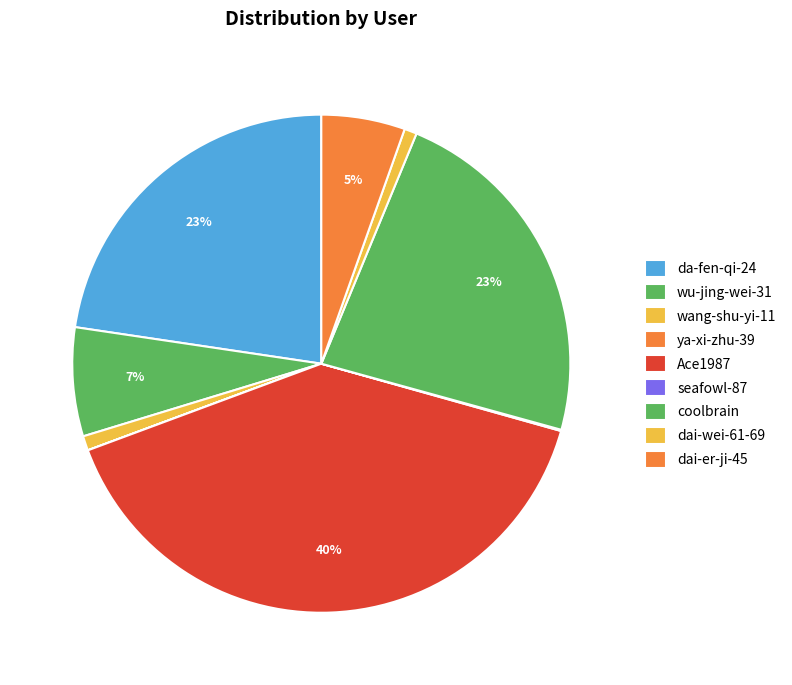

Count the number of slices in the pie.

9